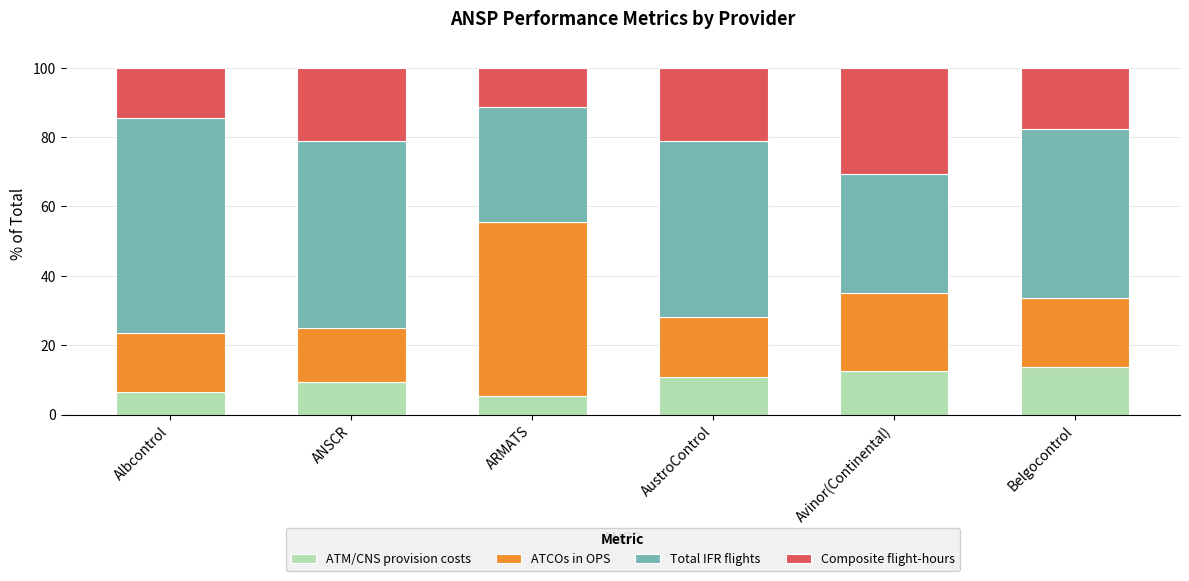

What is the sum of all ATM/CNS provision costs values?

58.2